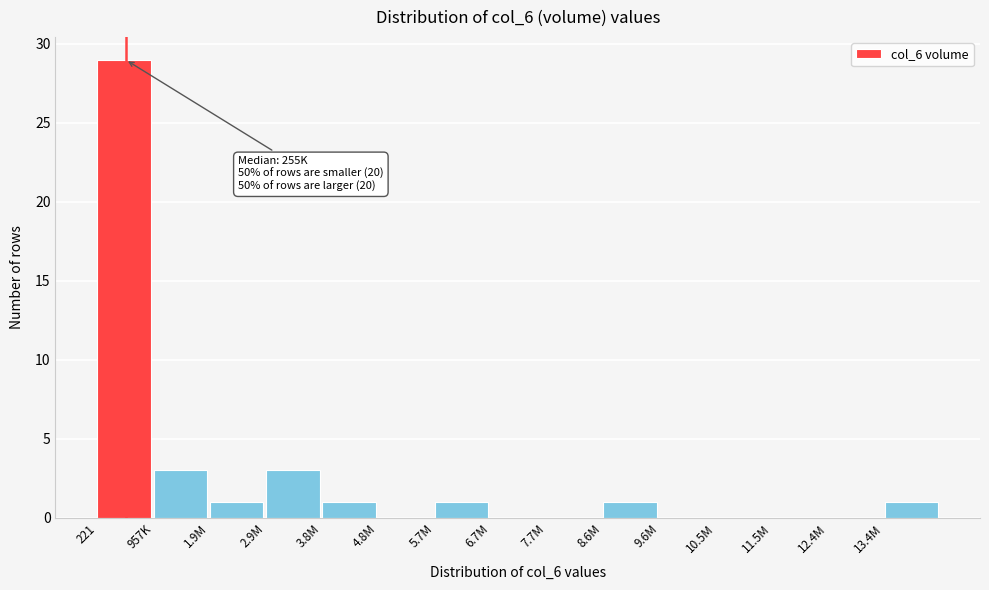

Reading left to right, extract all data points from this chart.

221=29	957K=3	1.9M=1	2.9M=3	3.8M=1	4.8M=0	5.7M=1	6.7M=0	7.7M=0	8.6M=1	9.6M=0	10.5M=0	11.5M=0	12.4M=0	13.4M=1